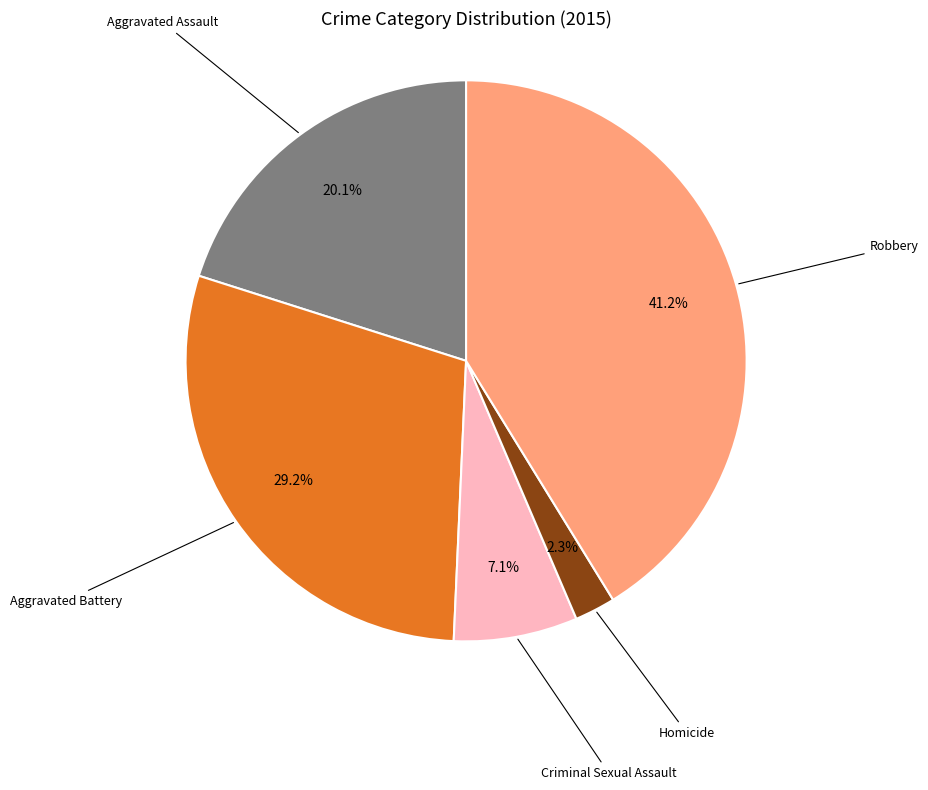

Does any single category account for the majority?

No